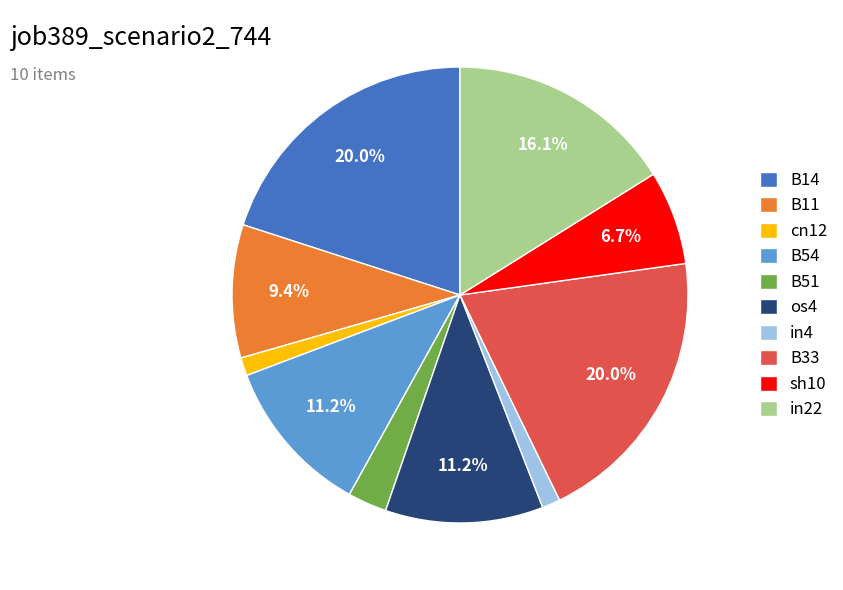

Which has a higher value, in4 or in22?

in22